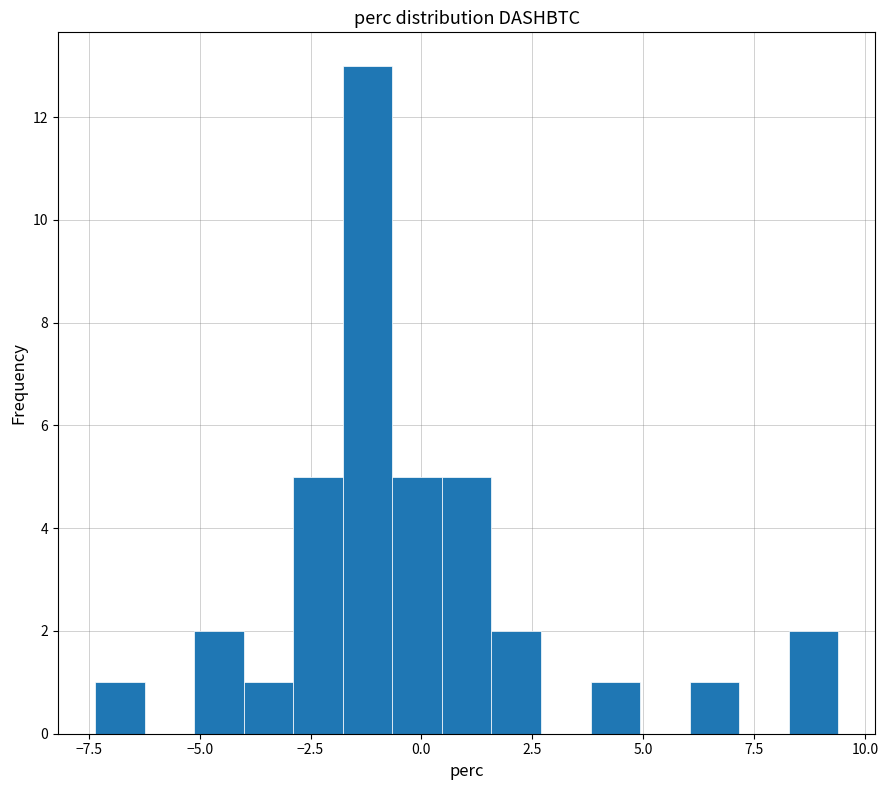

Around what value on the x-axis is the tallest bar? Give the approximate position of its centre, as read against the axis.

-1.0